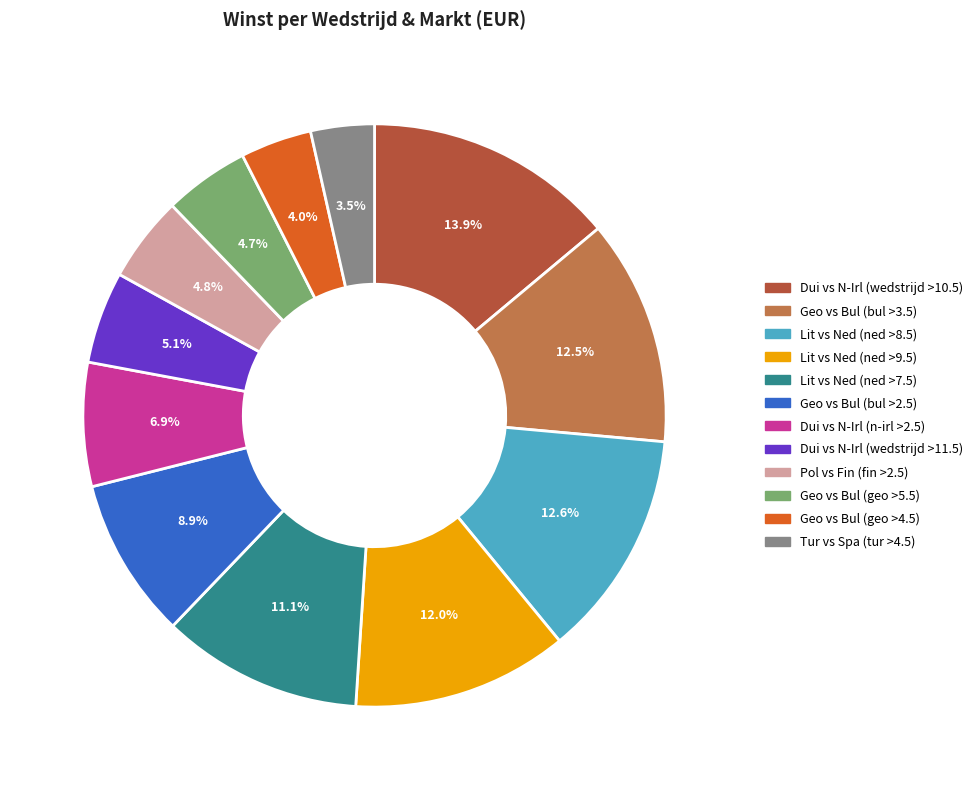

To the nearest percent, what is the difference between the largest and smallest slice percentages?

10%